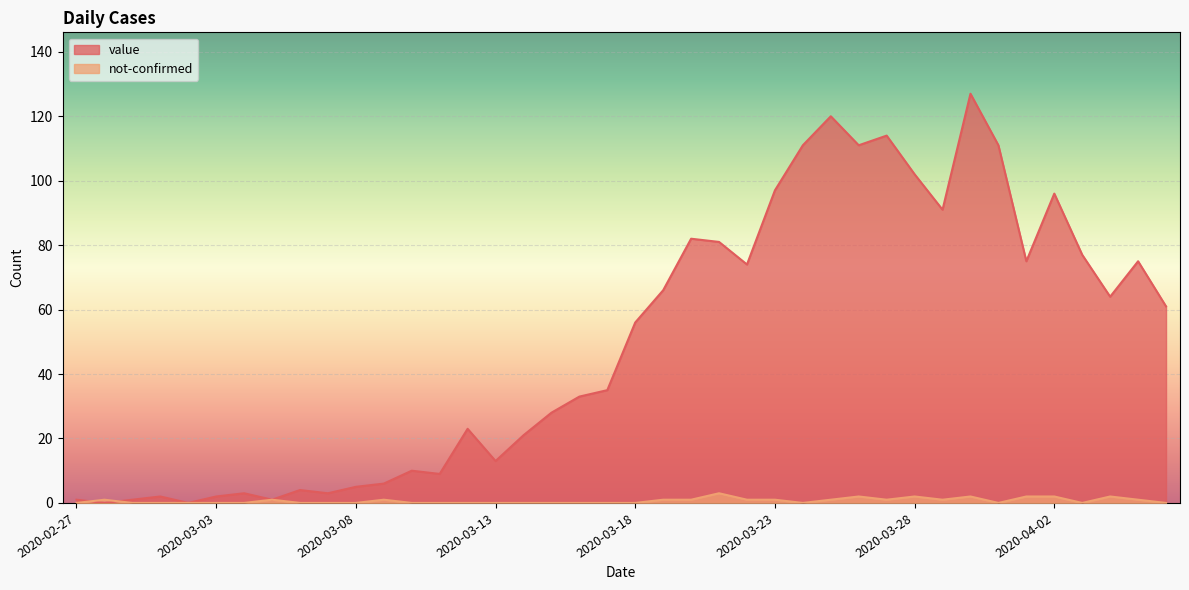

The not-confirmed series shows 1 at 2020-03-27. True or false?

True